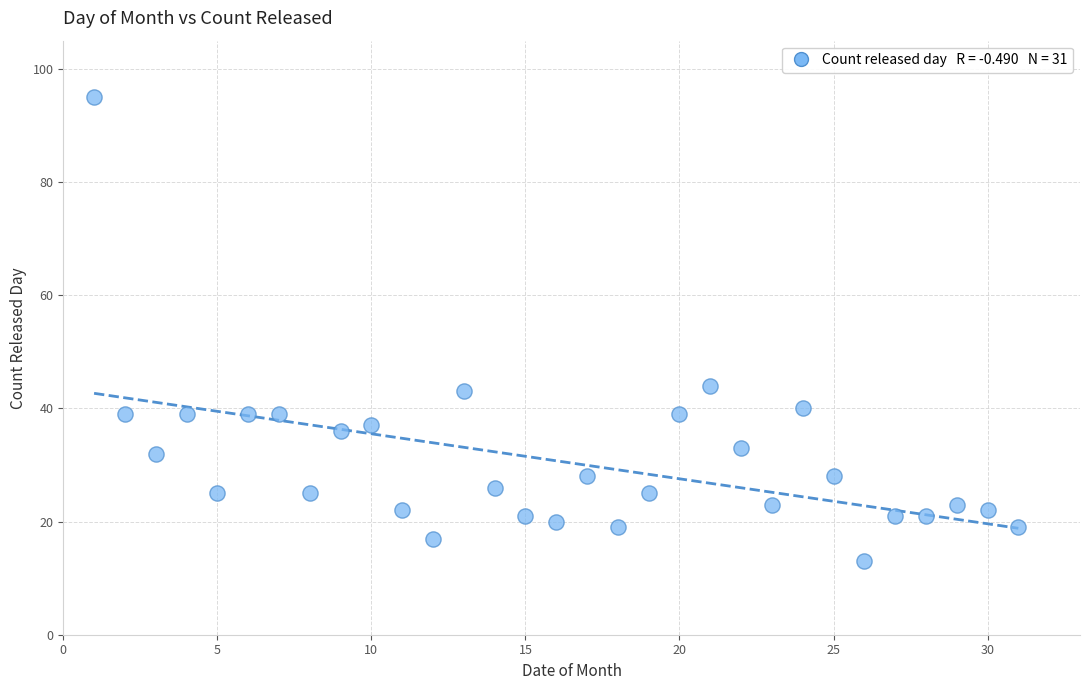

What is the range of X values (max minus min)?

30